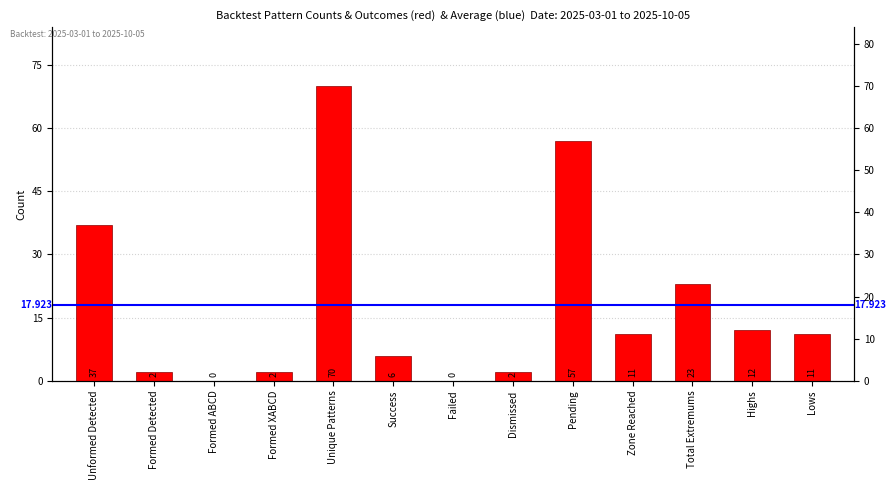

What is the label of the 10th bar from the left?

Zone Reached